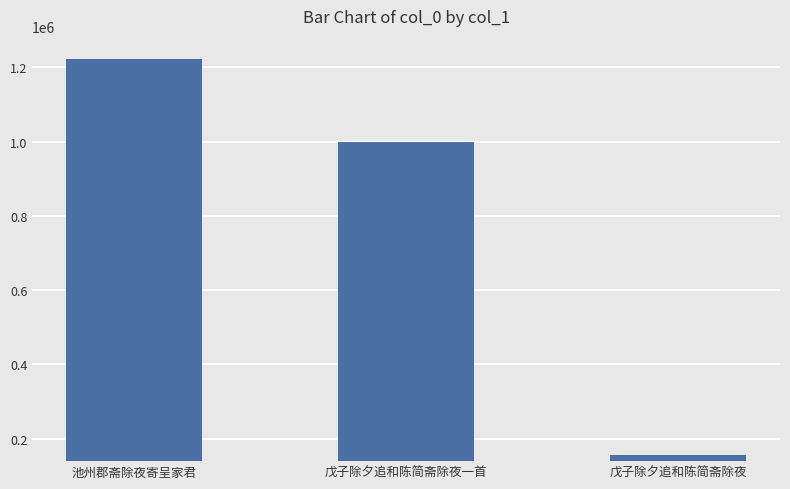

List the labels in order of value, largest first.

池州郡斋除夜寄呈家君, 戊子除夕追和陈简斋除夜一首, 戊子除夕追和陈简斋除夜